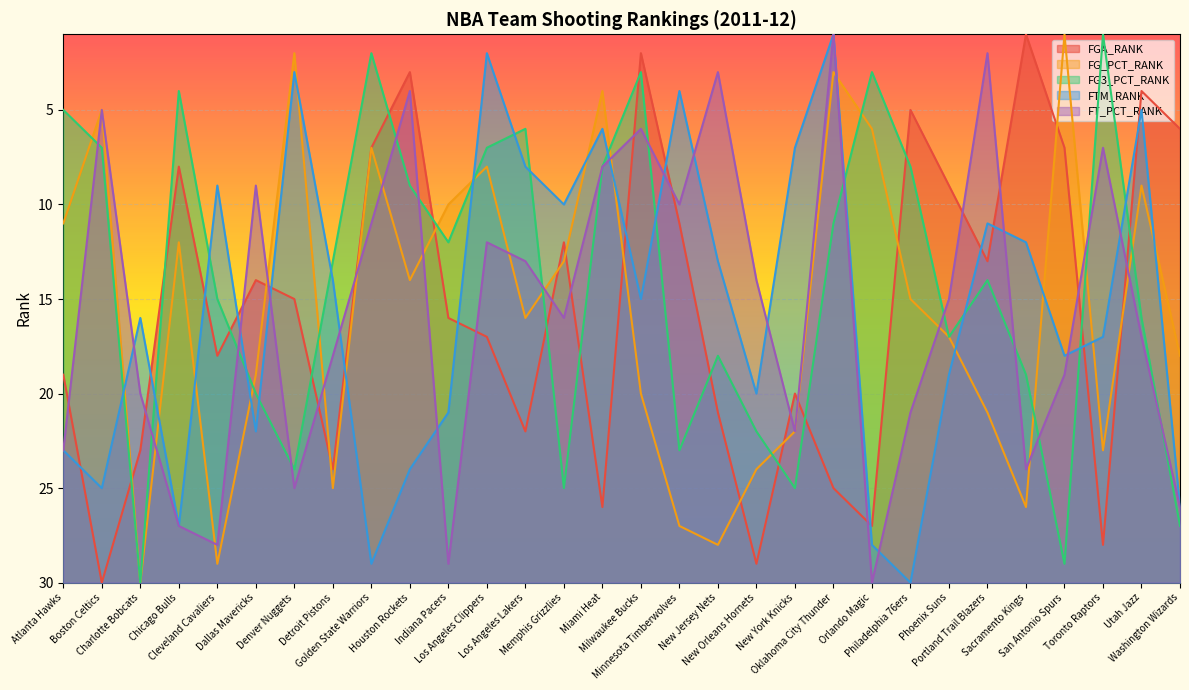

Between Milwaukee Bucks and Los Angeles Lakers, which is larger?

Los Angeles Lakers